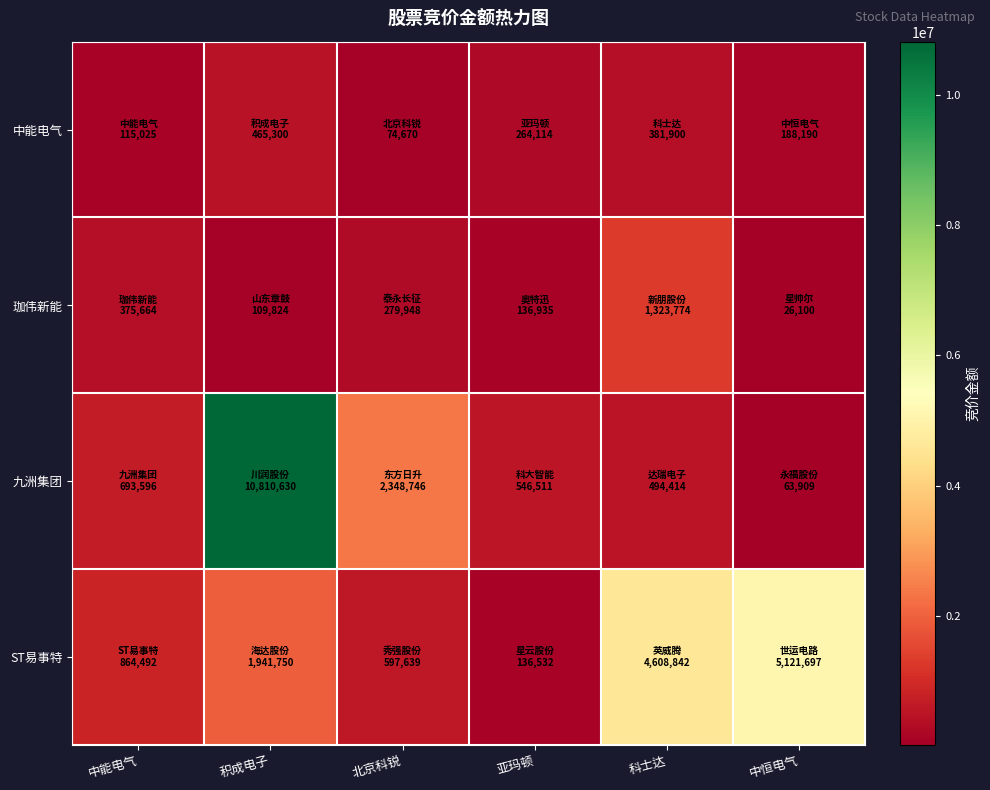

At which category is the sum across all series the highest?

积成电子